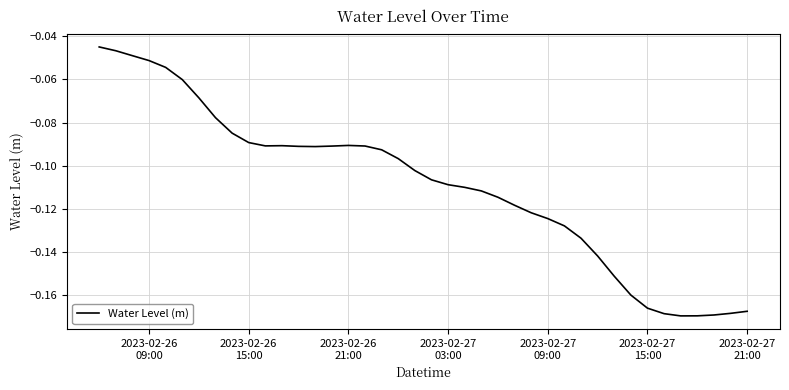

What is the sum of all values?

-4.4